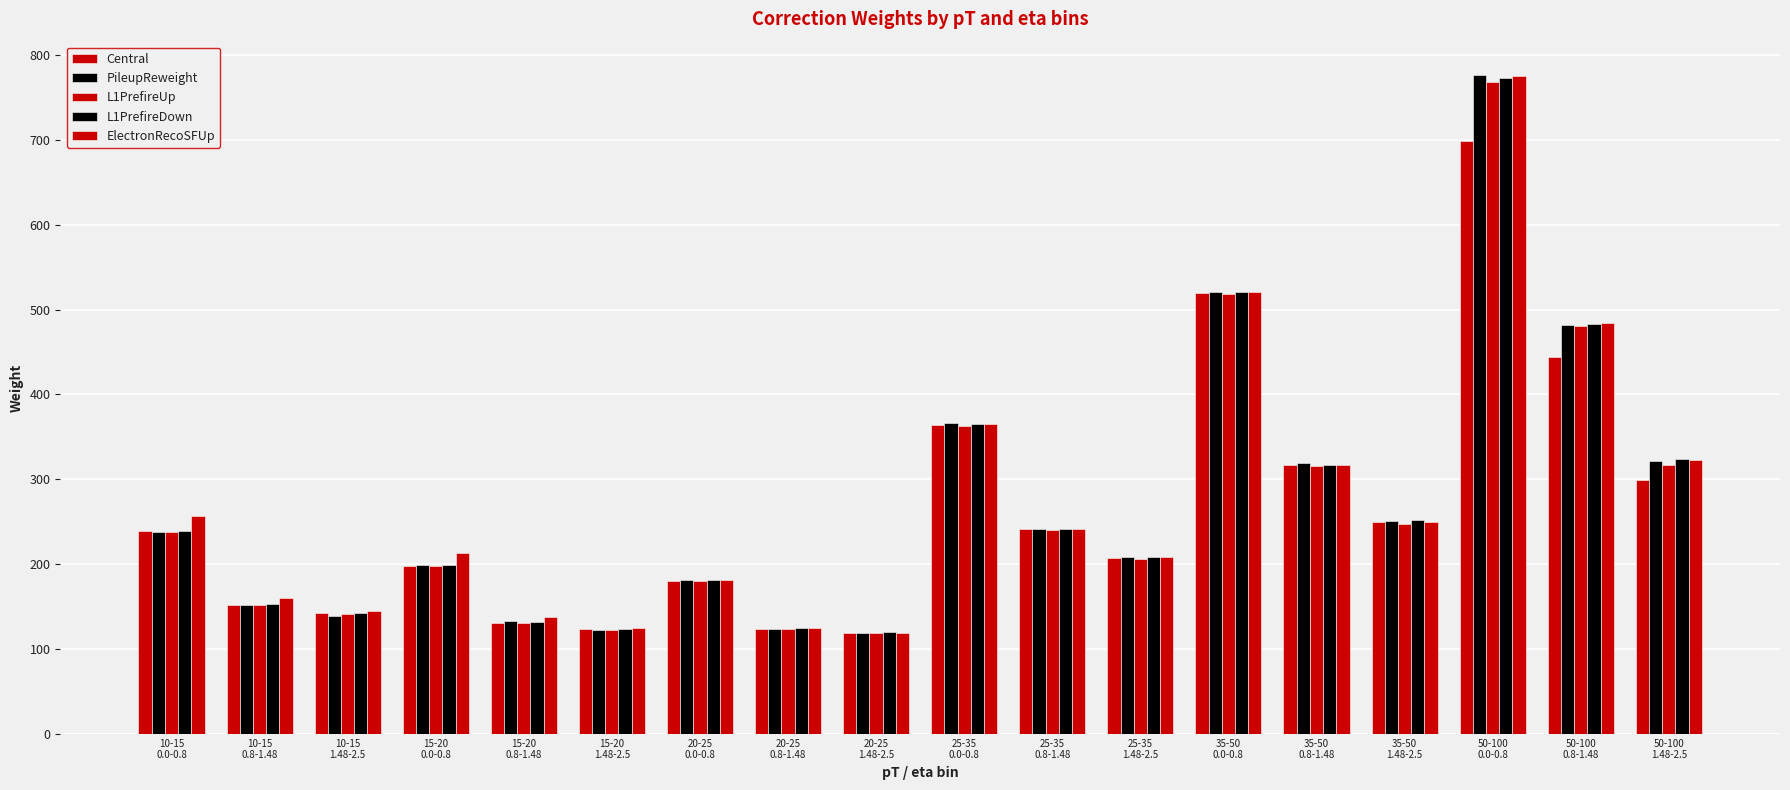

What is the average value of the ElectronRecoSFUp series?

275.0